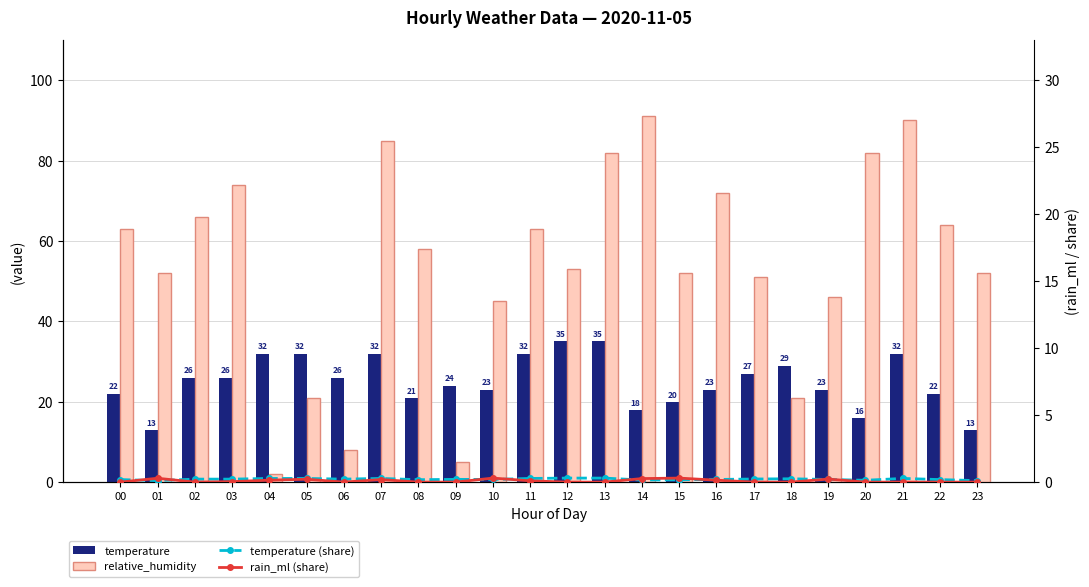

What is the lowest value of the temperature (share) series?

0.1